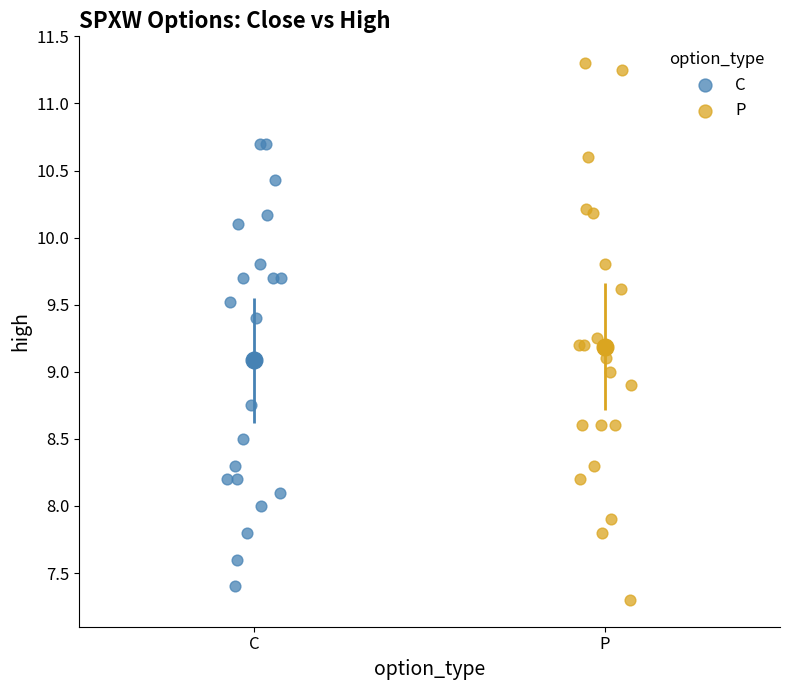

Which series reaches the maximum Y coordinate?

P